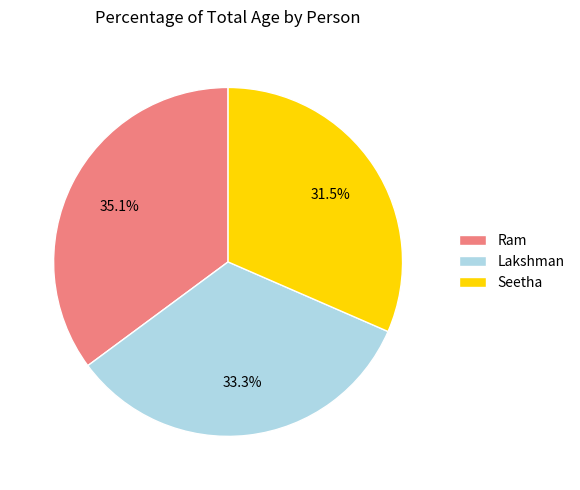

Approximately how many times larger is the value at Lakshman compared to Seetha?

1.1